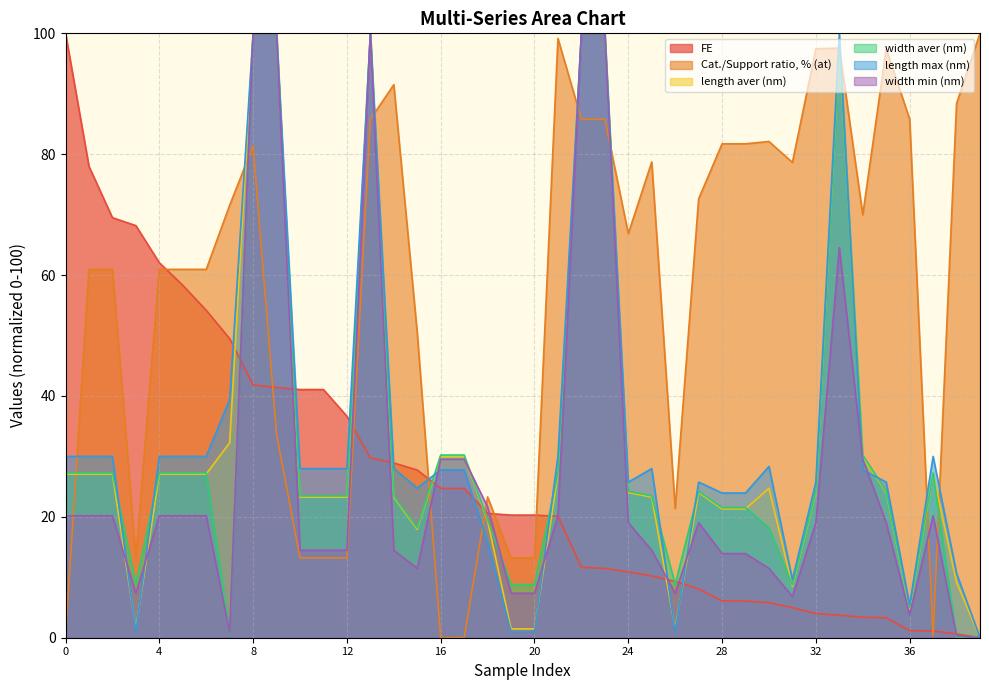

Read the FE value at 38.

0.6